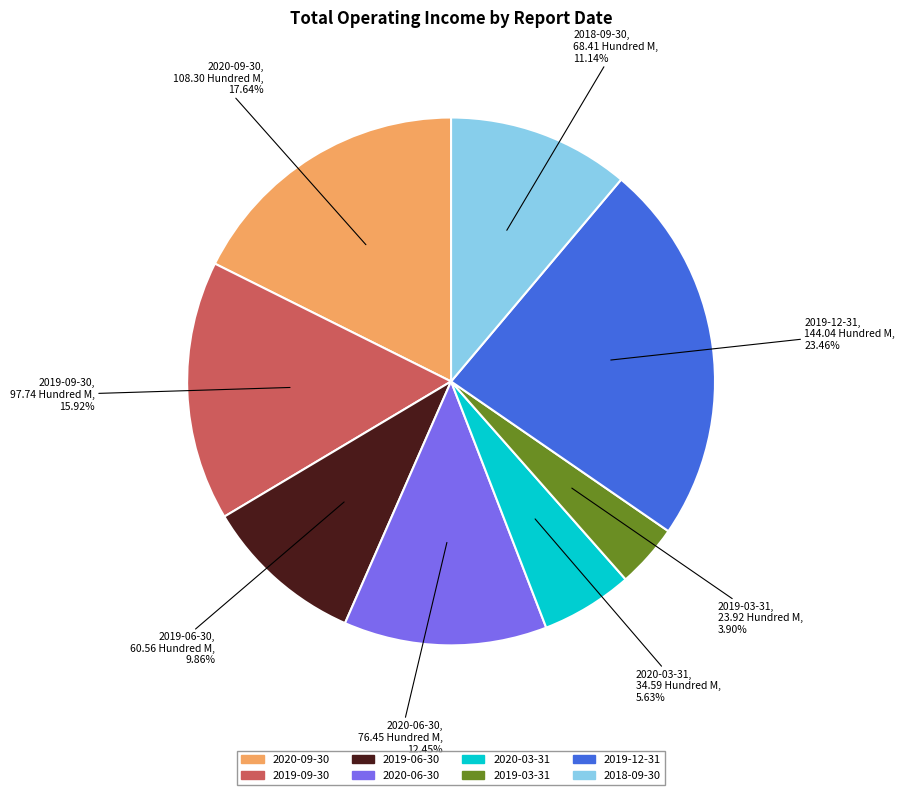

To the nearest percent, what percentage of the pie is 2020-06-30?

12%